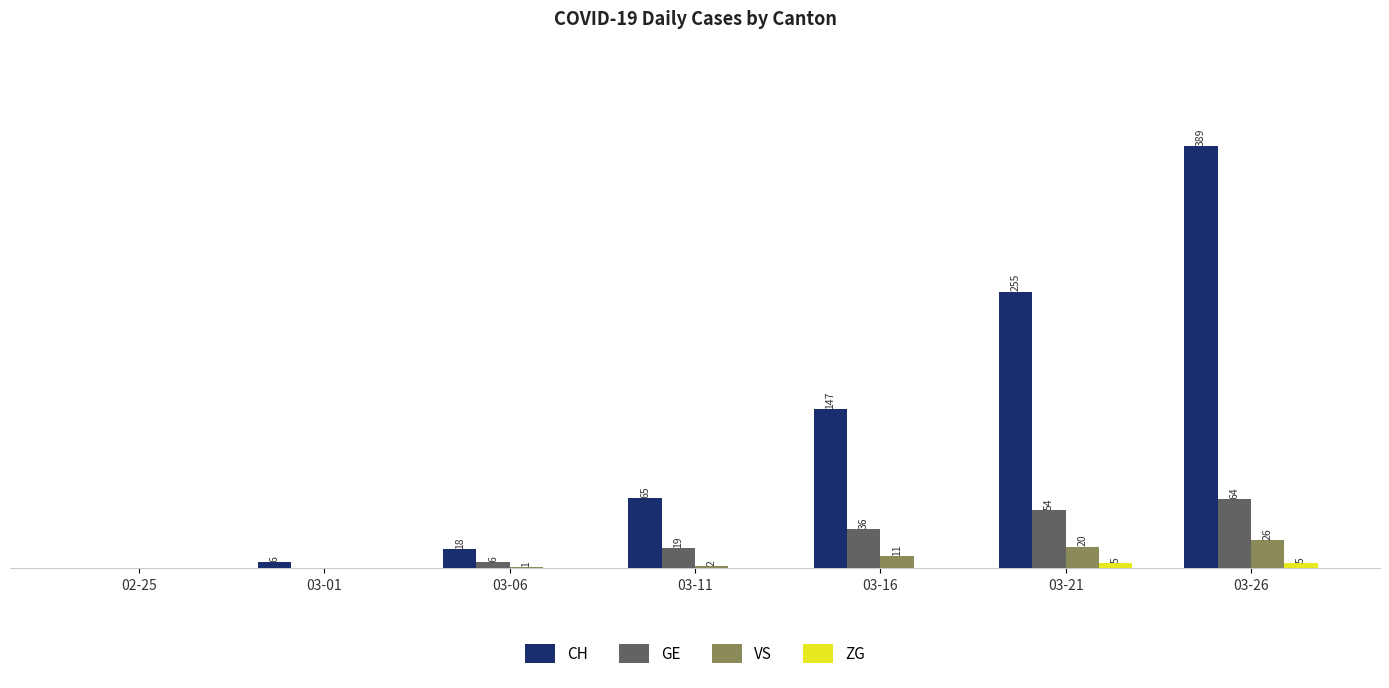

Does the chart contain stacked bars?

No